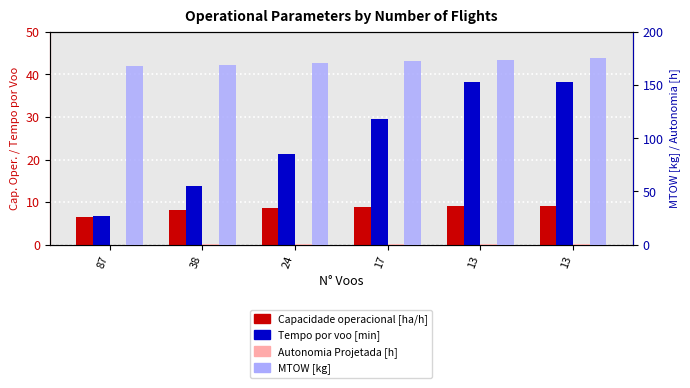

What is the difference between the highest and lowest values at 38?

169.1